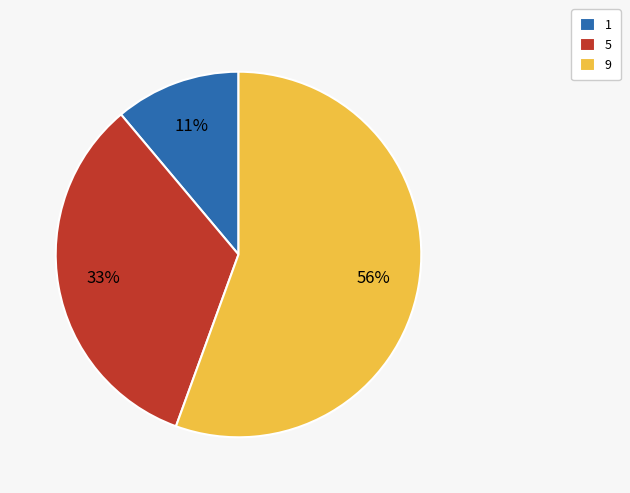

Is the sum of 1 and 5 greater than half?

No